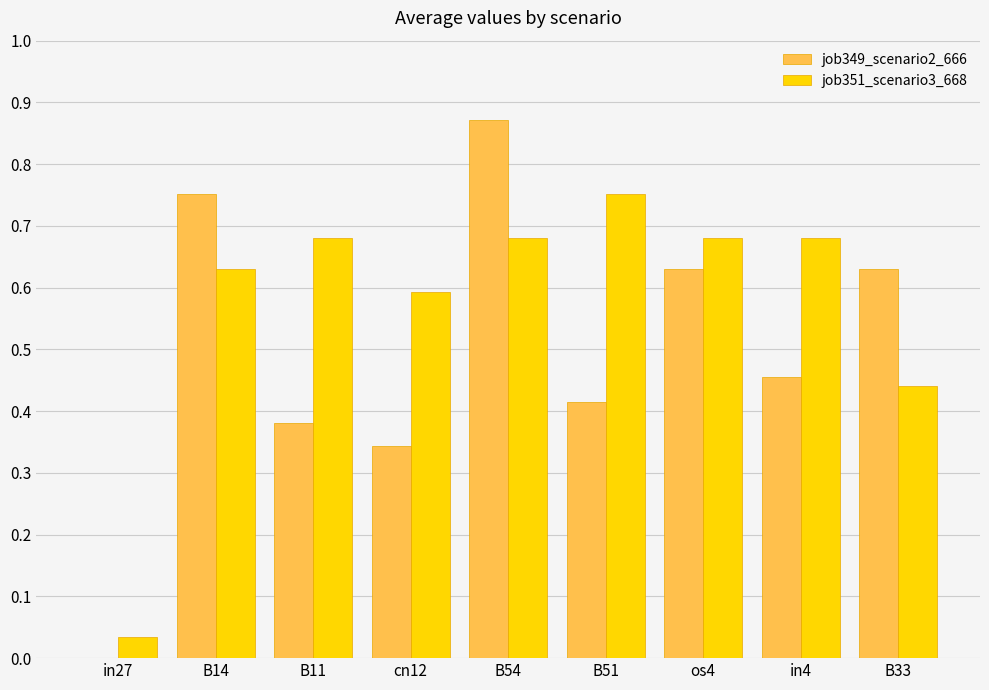

What is the sum of the job351_scenario3_668 values at B33 and B51?

1.2